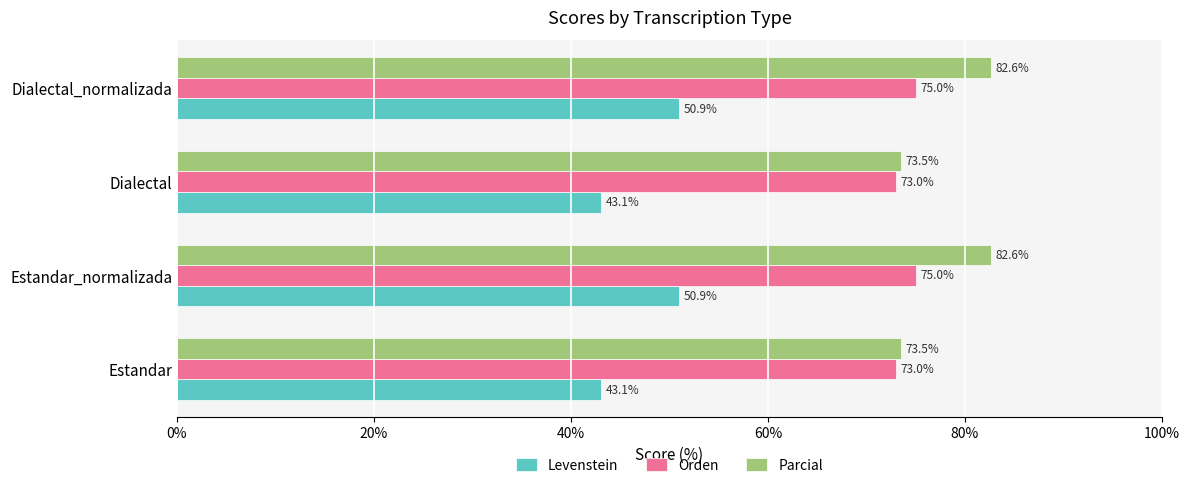

True or false: Orden has a value of 96.8 at Dialectal.

False